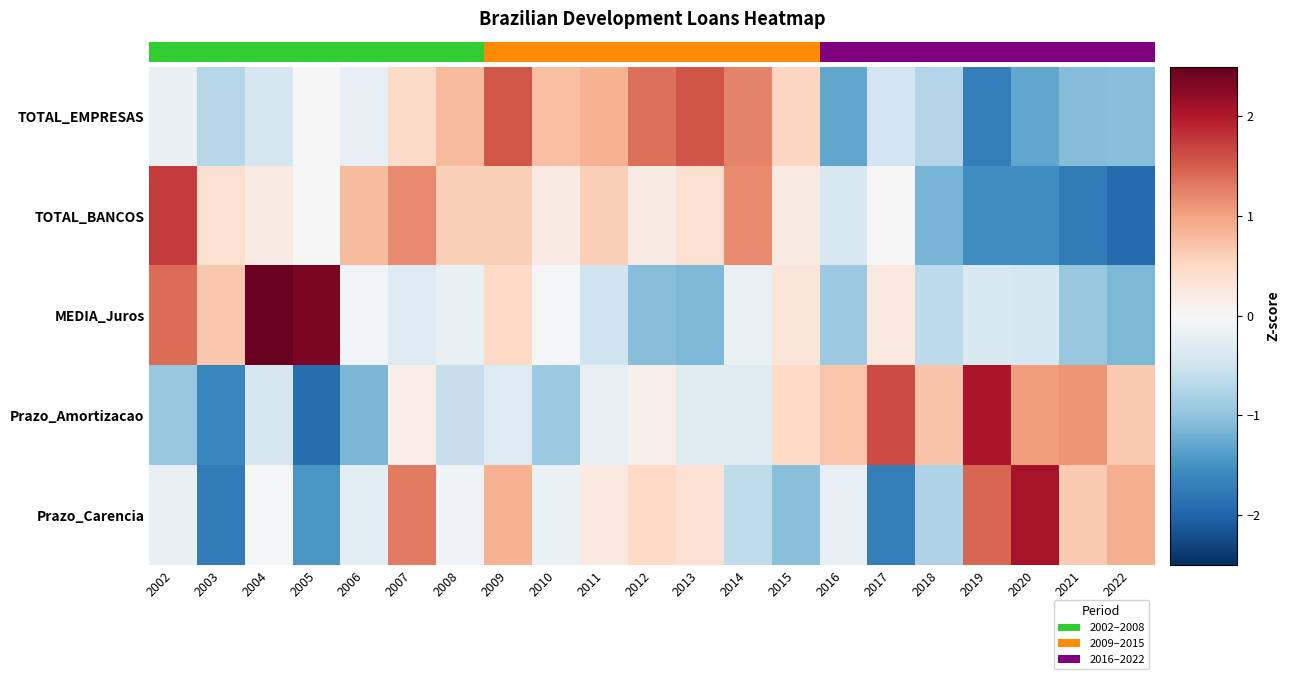

What is the total value across all series at 2016?

-2.1